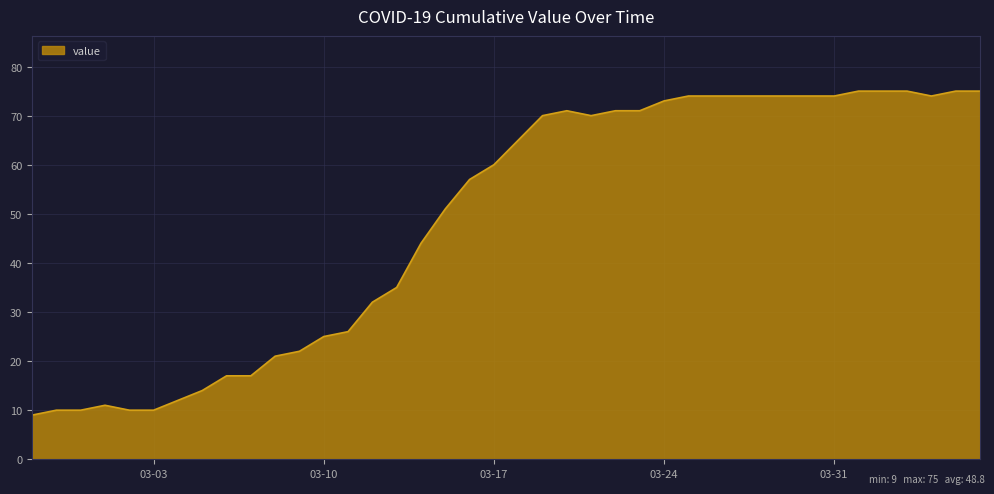

What is the difference between the maximum and minimum values?

66